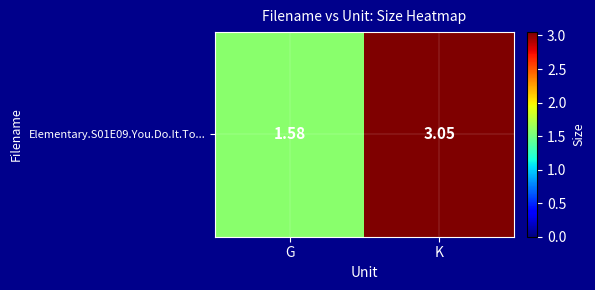

What is the sum of the values at K and G?

4.6